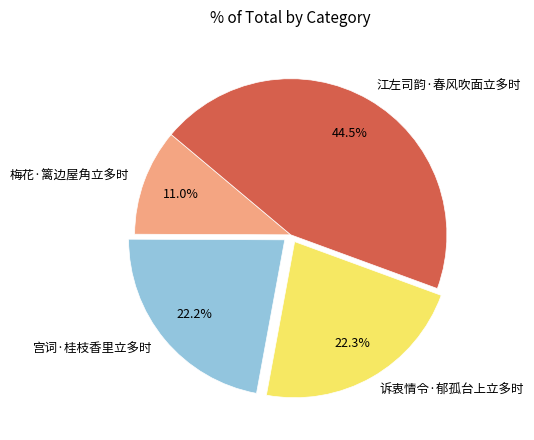

Which slice is the smallest?

梅花·篱边屋角立多时